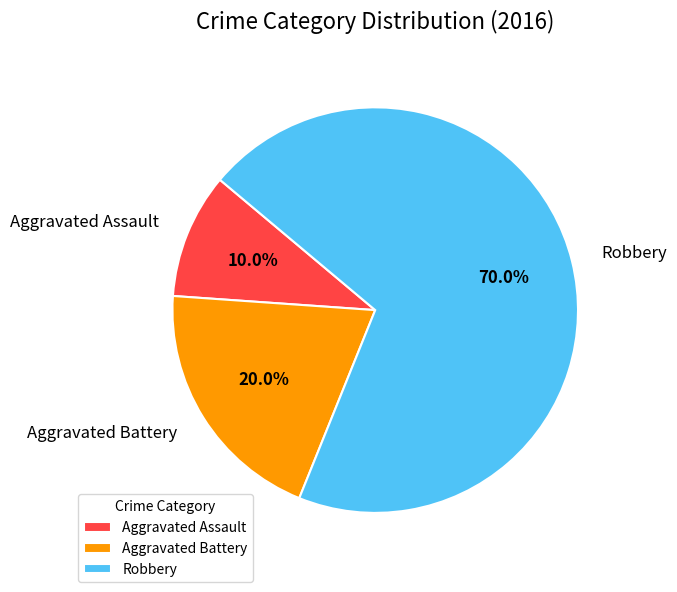

Do Robbery and Aggravated Assault together represent more than half of the pie?

Yes